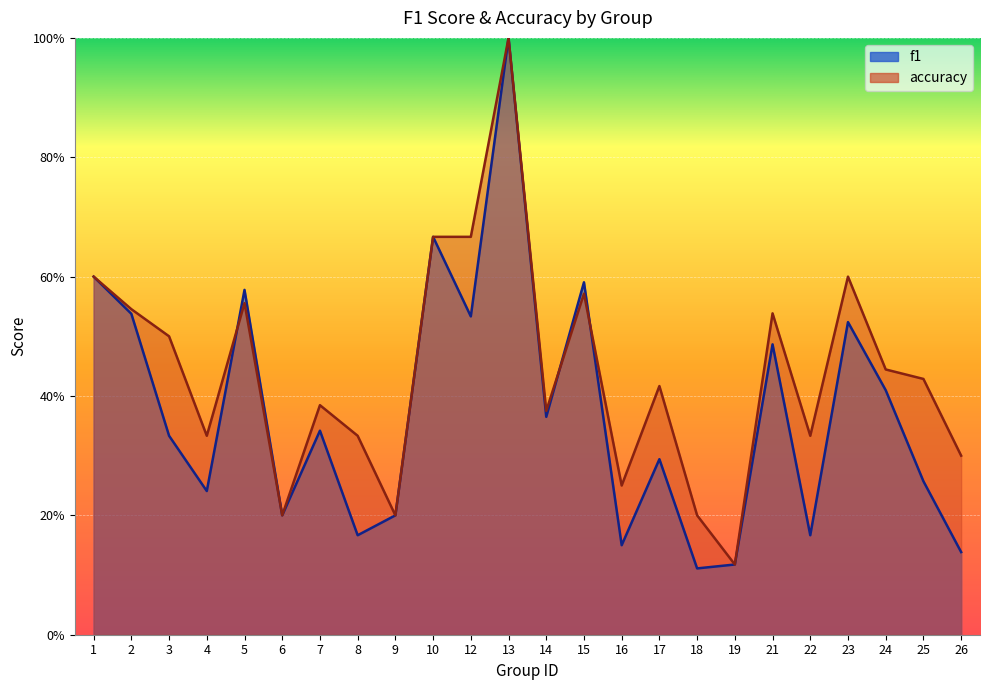

True or false: accuracy and f1 intersect in this chart.

True